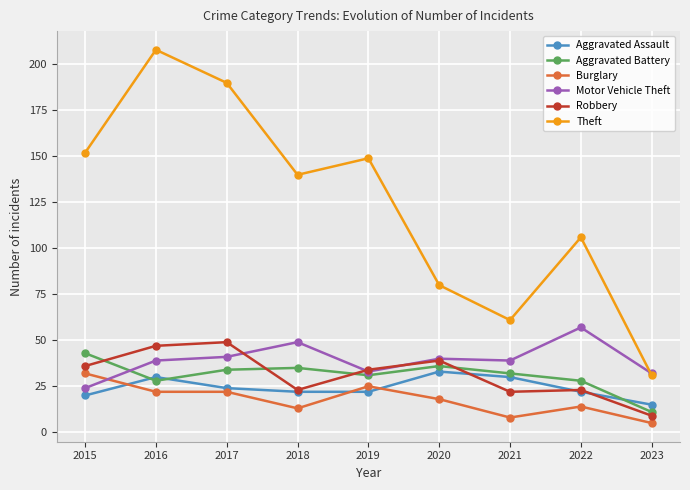

The Aggravated Assault series shows 30 at 2021. True or false?

True